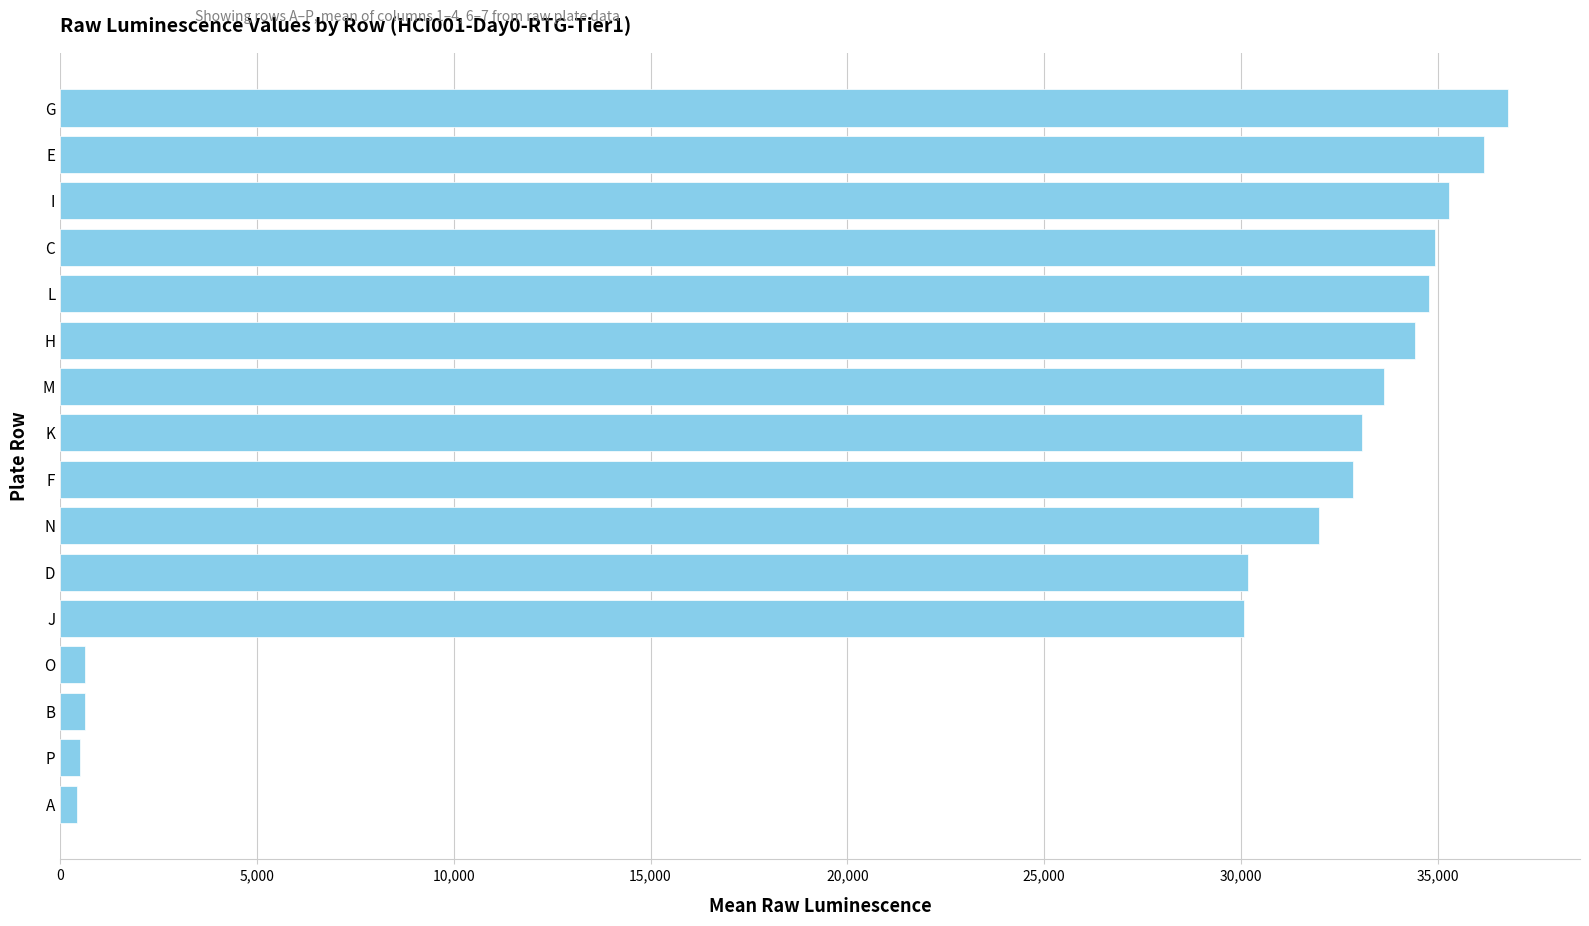

Does the chart contain any negative values?

No